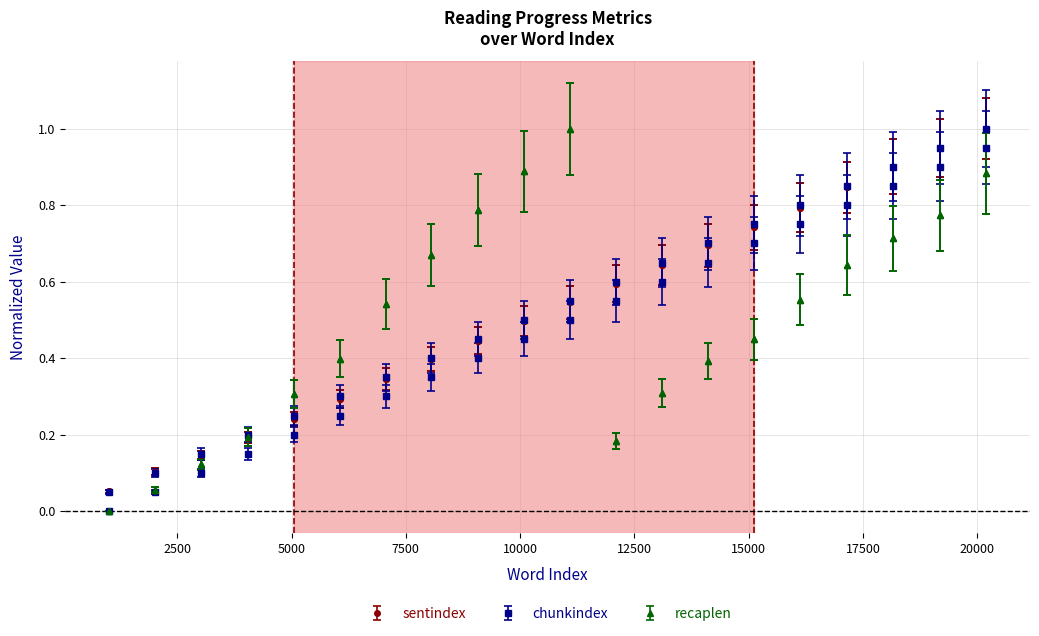

Count the number of data series in this chart.

3